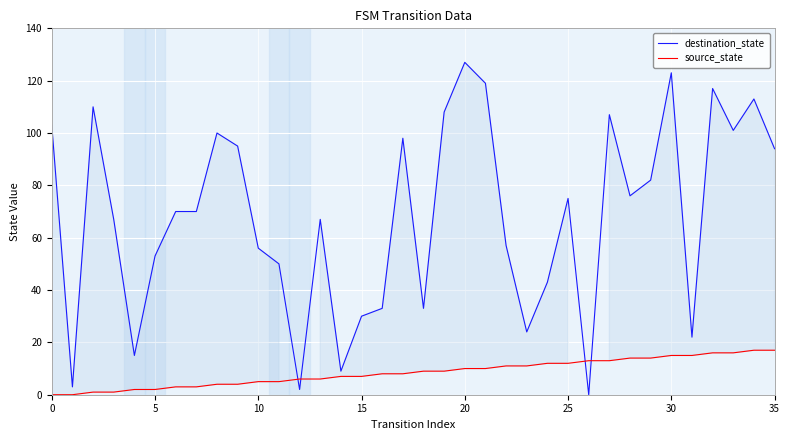

What is the label of the 4th point from the right?

32